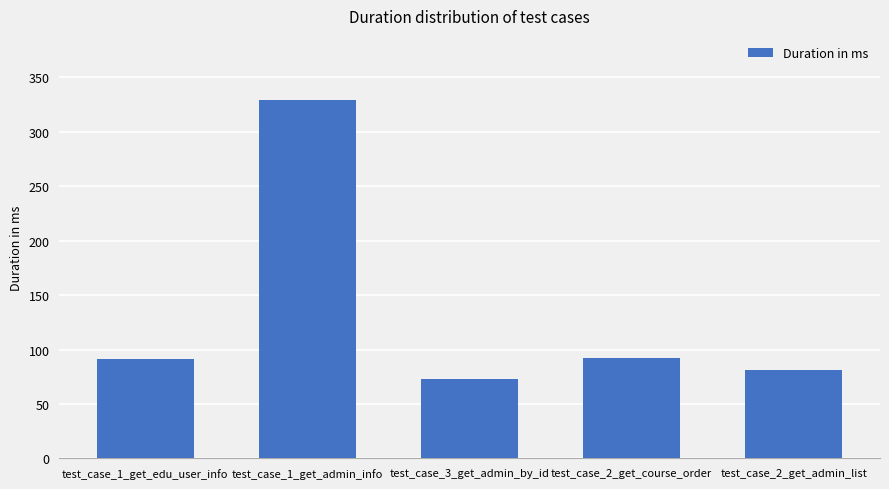

Is it true that the value at test_case_3_get_admin_by_id is 23?

False